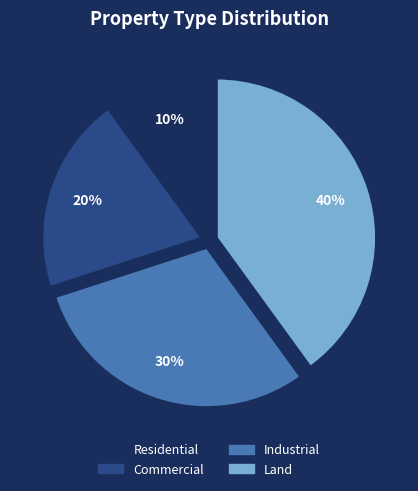

Which category has the smallest portion of the pie?

Residential